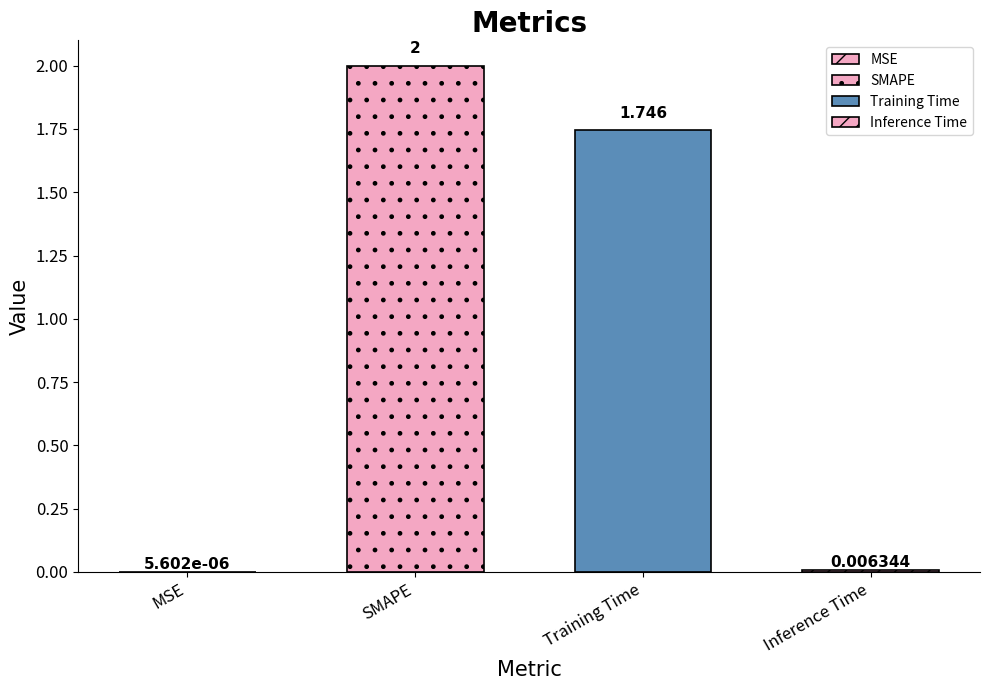

What is the average value?

0.9